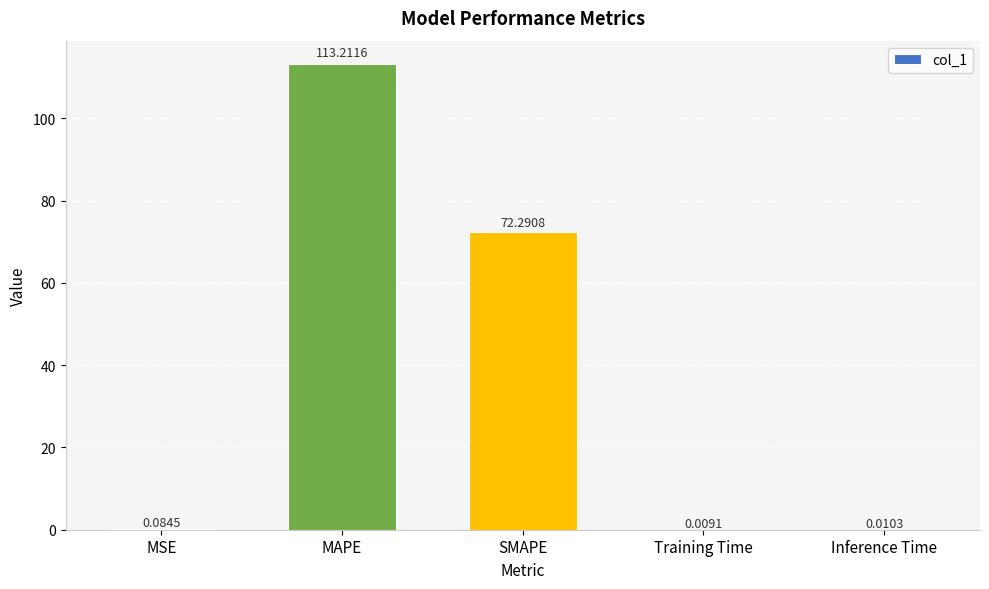

Which has a higher value, MAPE or Training Time?

MAPE